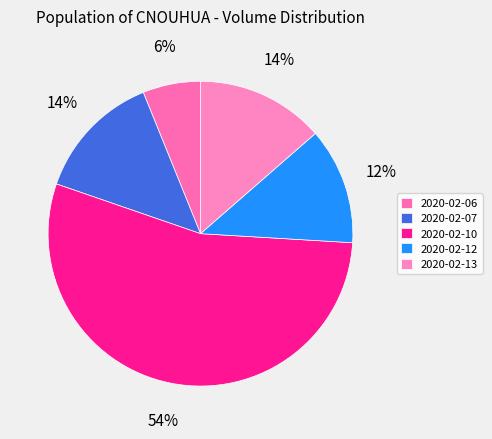

How many segments does this pie chart have?

5